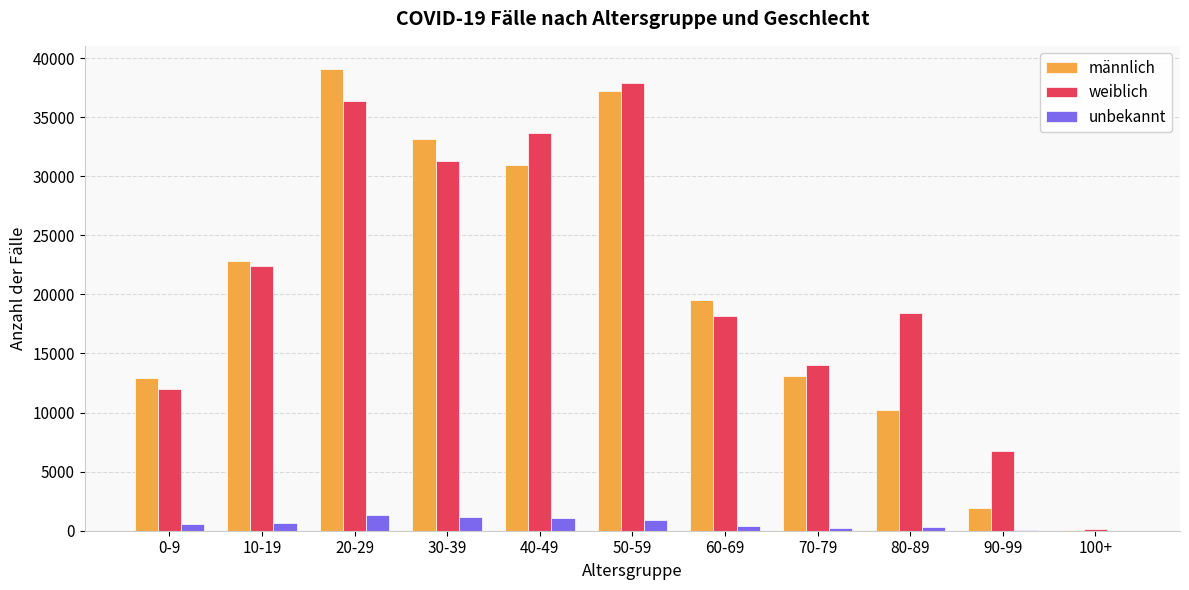

Which series changed the most between 40-49 and 90-99?

männlich